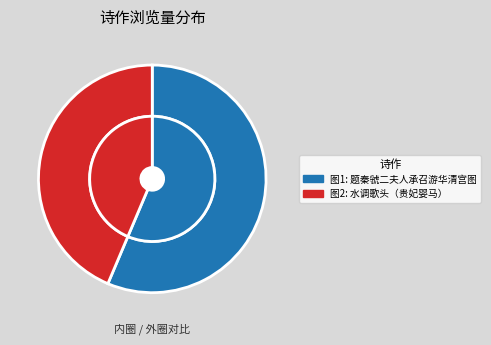

What percentage do 水调歌头 题杨妃夜宴醉归图。上写秦虢二夫人、贵妃抱婴于马上 and 题秦虢二夫人承召游华清宫图 together represent?

100.0%